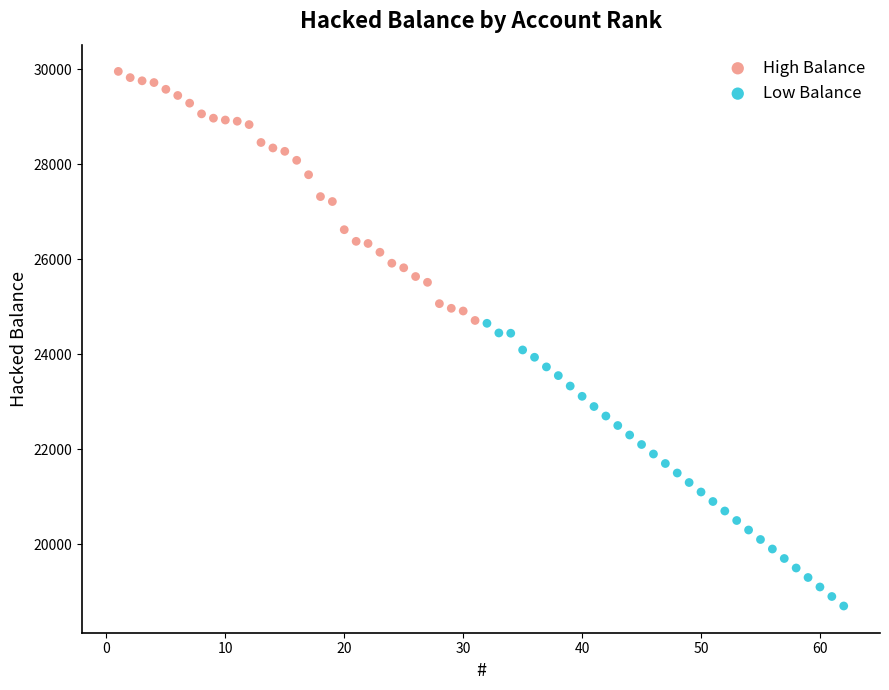

Which series reaches the minimum Y coordinate?

Low Balance